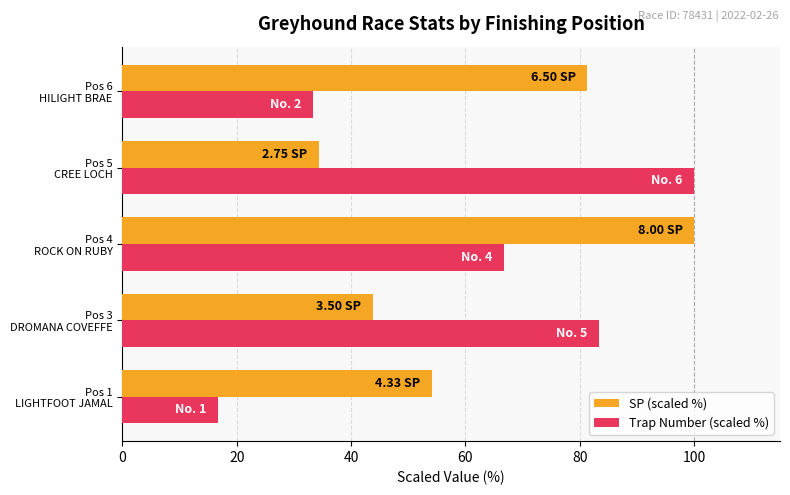

What is the average value of the Trap Number (scaled %) series?

60.0